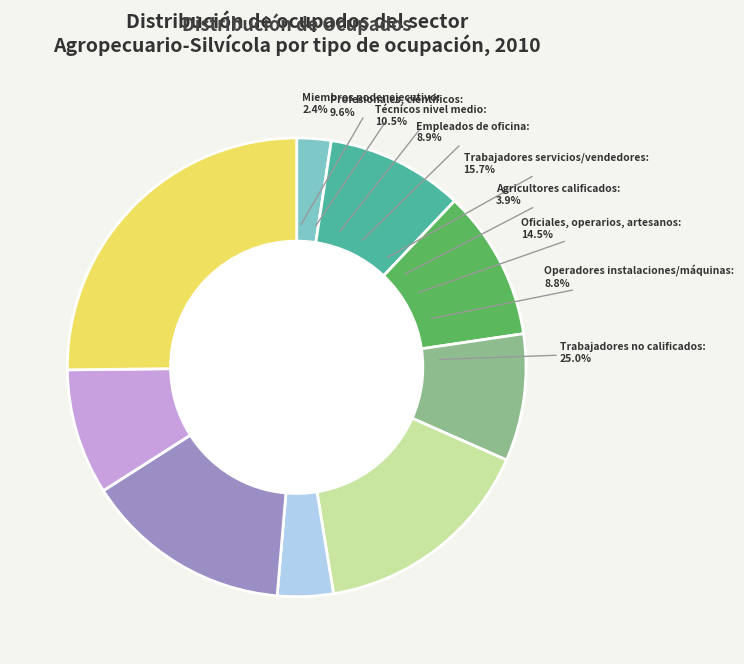

True or false: Trabajadores no calificados accounts for 36% of the total.

False